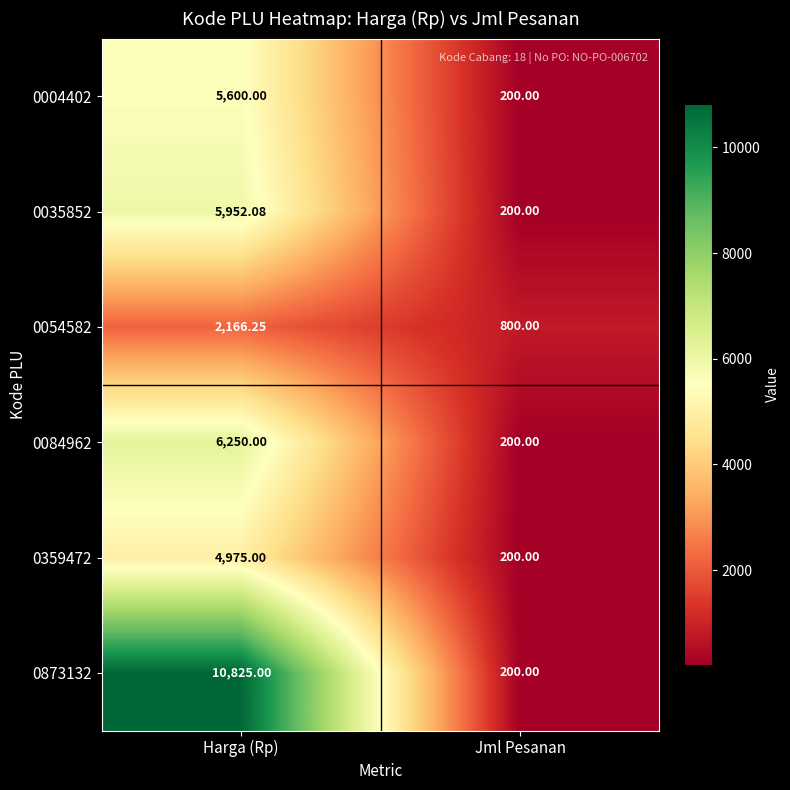

At which label does 0004402 reach its minimum?

Jml Pesanan